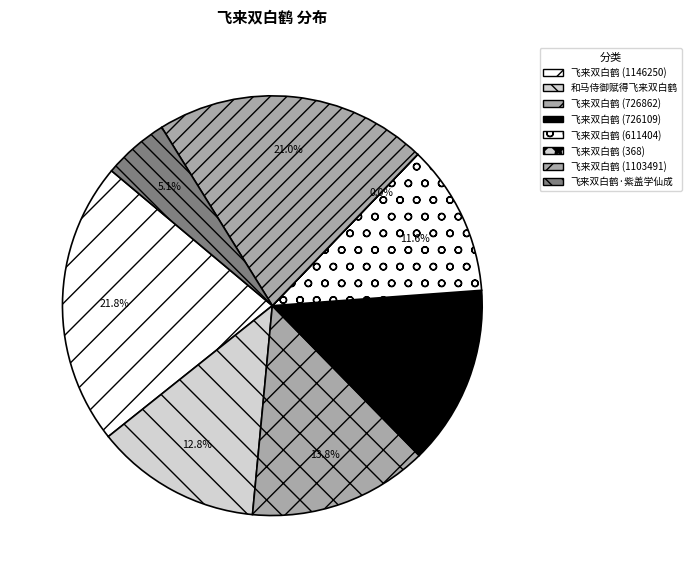

Which slice is the largest?

飞来双白鹤